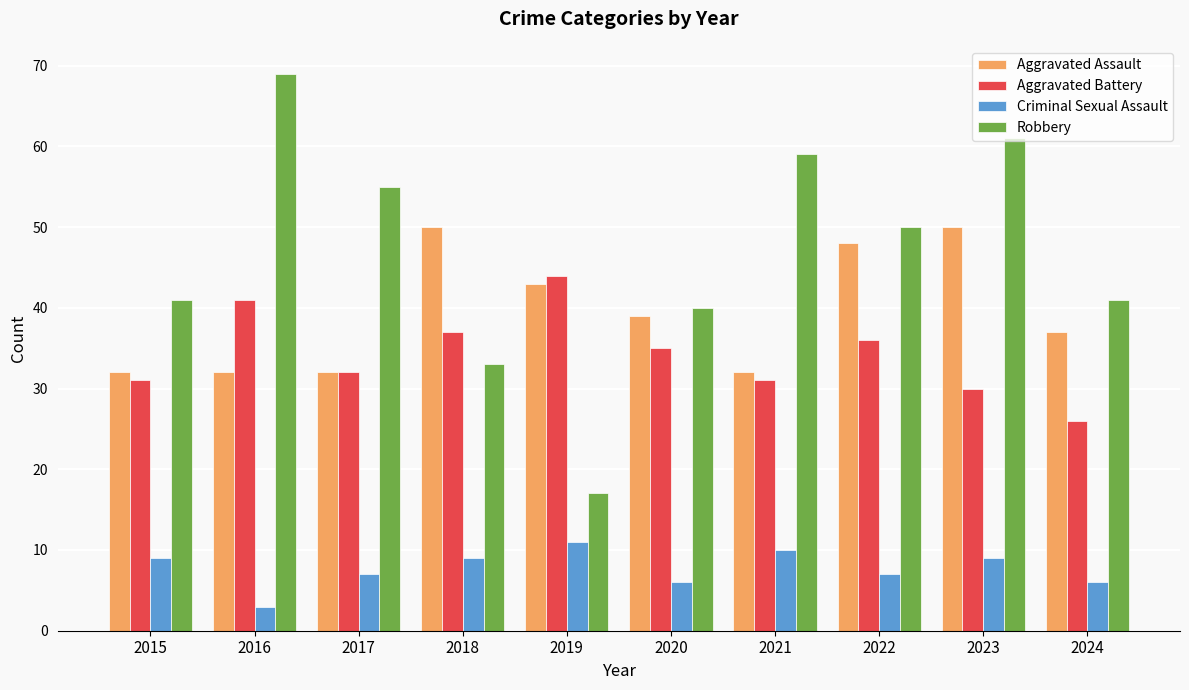

Does the chart contain any negative values?

No